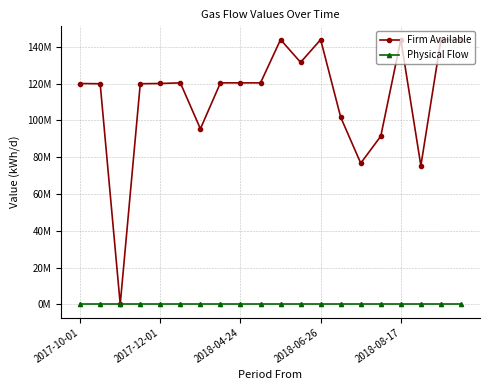

Does the chart have visible grid lines?

Yes